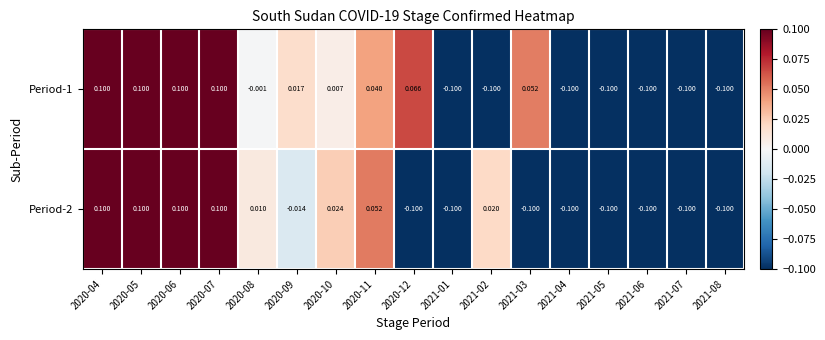

What is the total value across all series at 2021-07?

-0.2